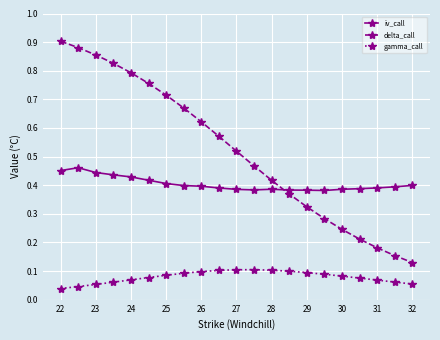

Which series has the largest range (max minus min)?

delta_call